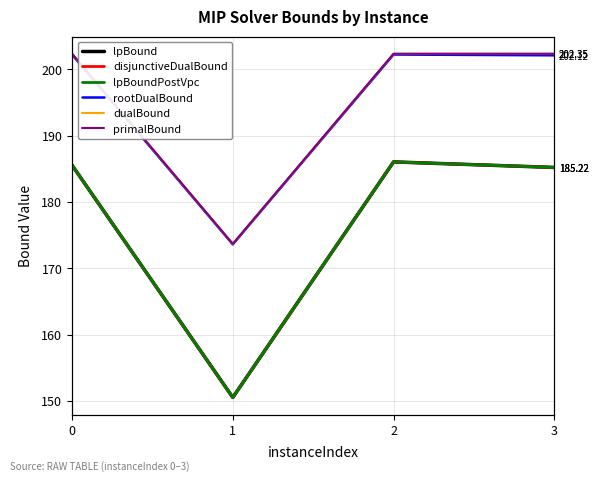

What is the sum of all dualBound values?

780.8